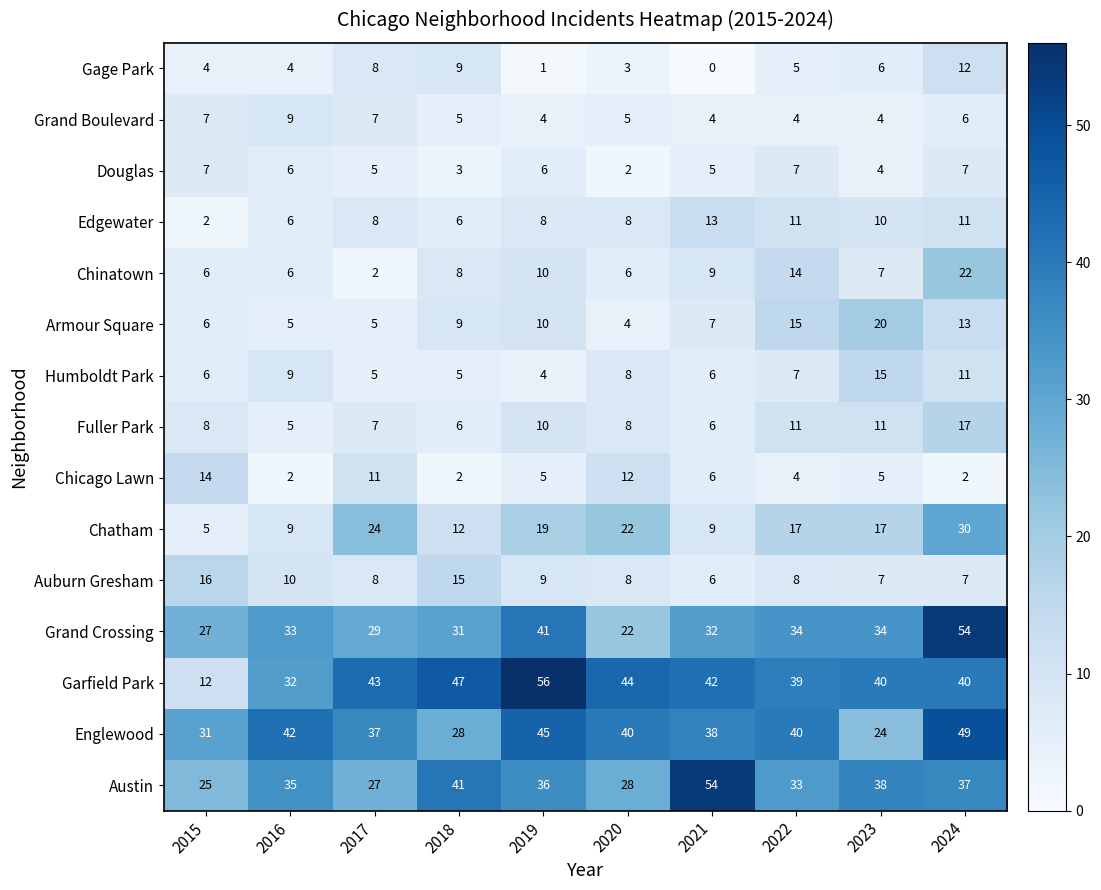

What value does the Auburn Gresham series have at 2015, to the nearest 5?

15